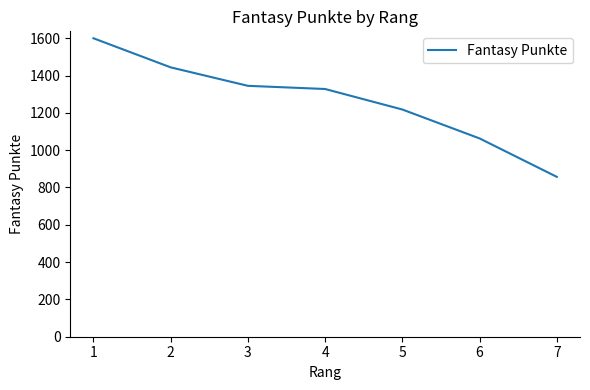

What is the ratio of the value at 6 to the value at 1?

0.7